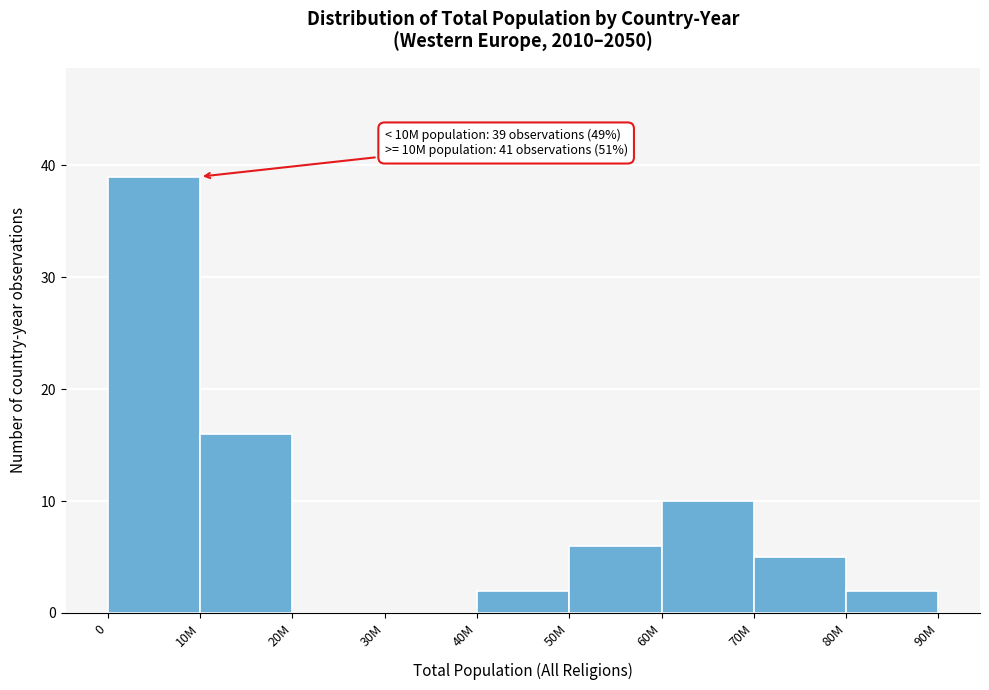

Reading right to left, transcribe all the data shown in this chart.

80M=2	70M=5	60M=10	50M=6	40M=2	30M=0	20M=0	10M=16	0=39